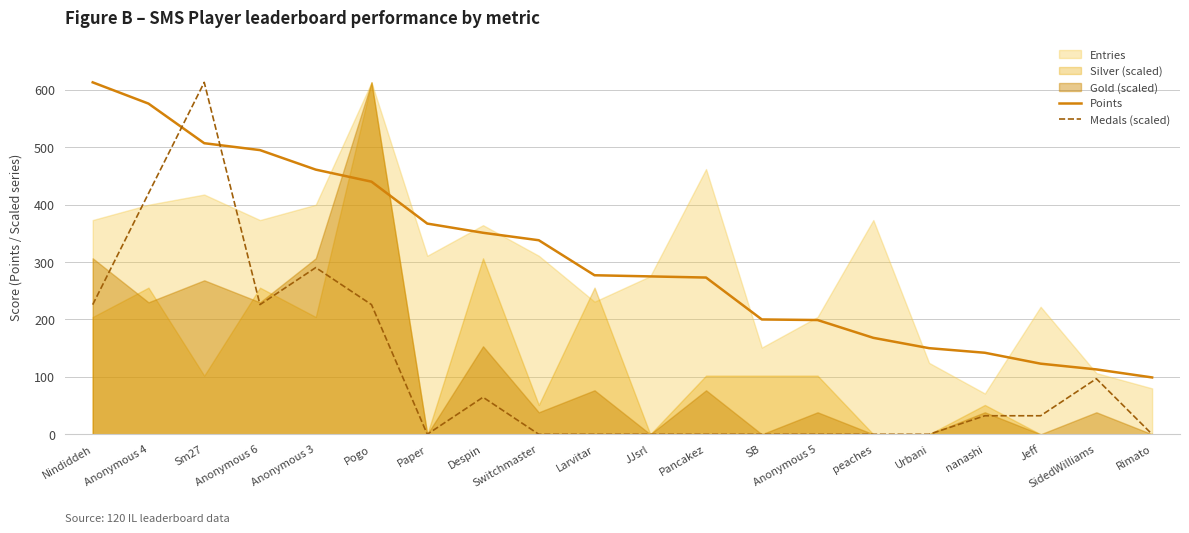

What is the difference between the Medals (scaled) values at Nindiddeh and Anonymous 3?

64.5